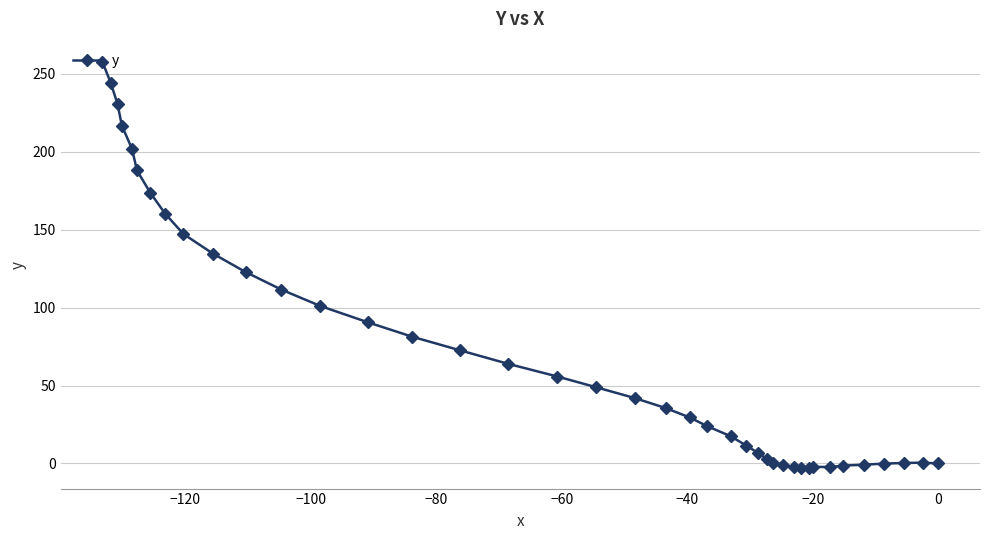

How many data points are above 42?

19